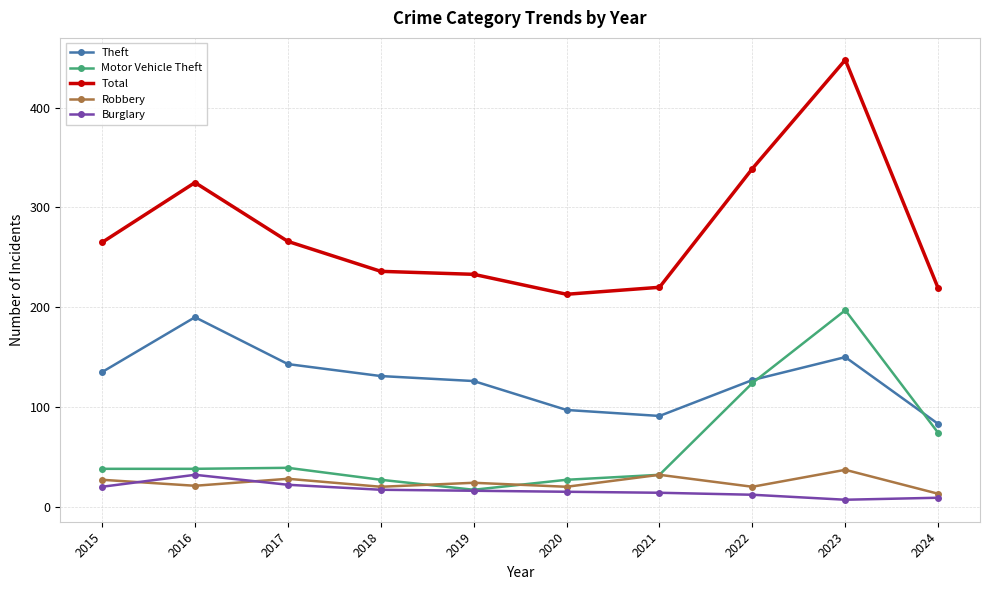

Which series changed the most between 2019 and 2021?

Theft